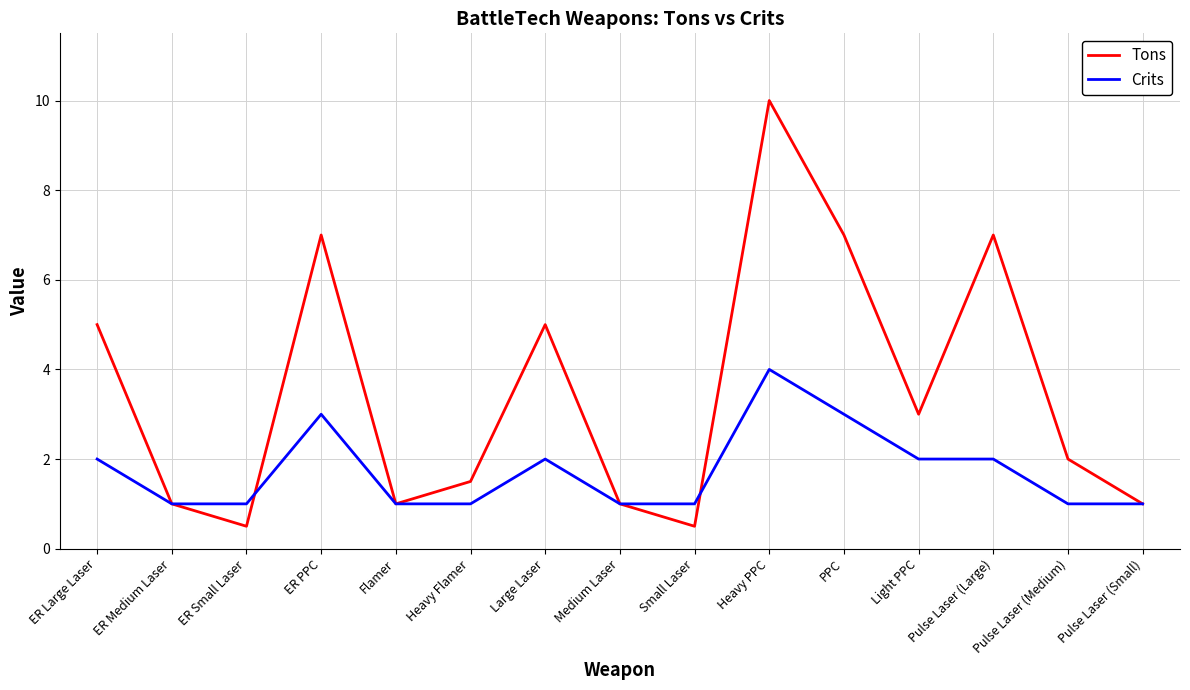

At which category is the sum across all series the highest?

Heavy PPC